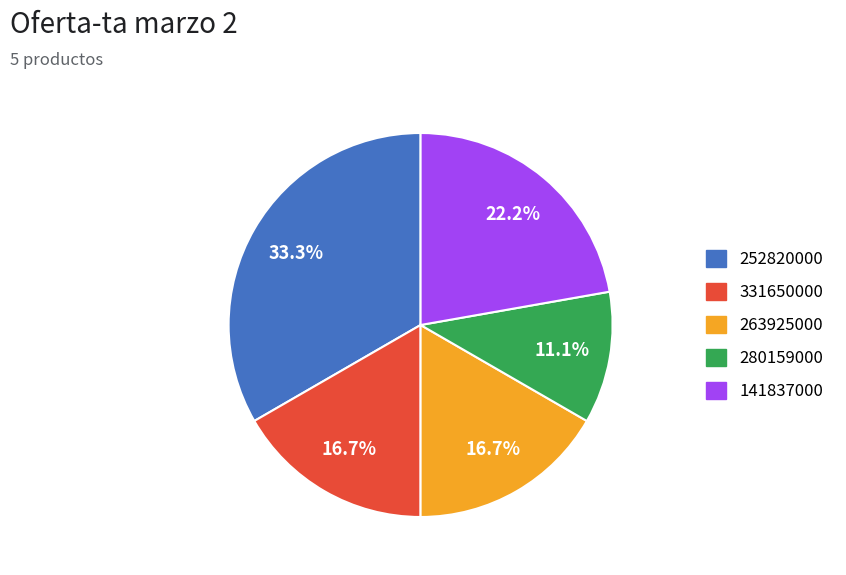

What percentage do 280159000 and 141837000 together represent?

33.3%